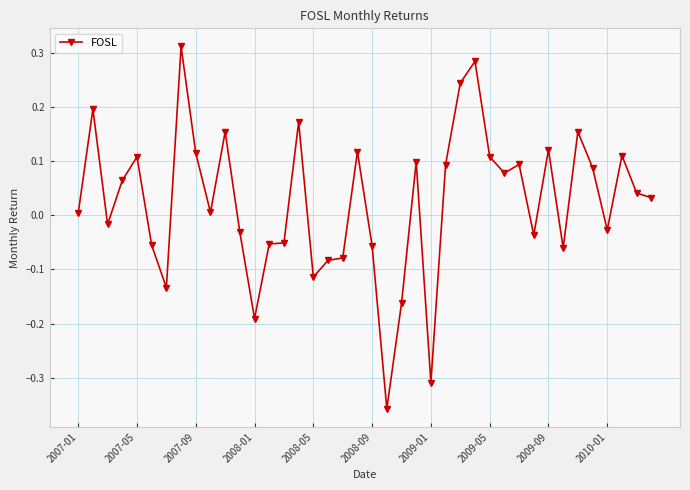

What is the difference between the maximum and minimum values?

0.7